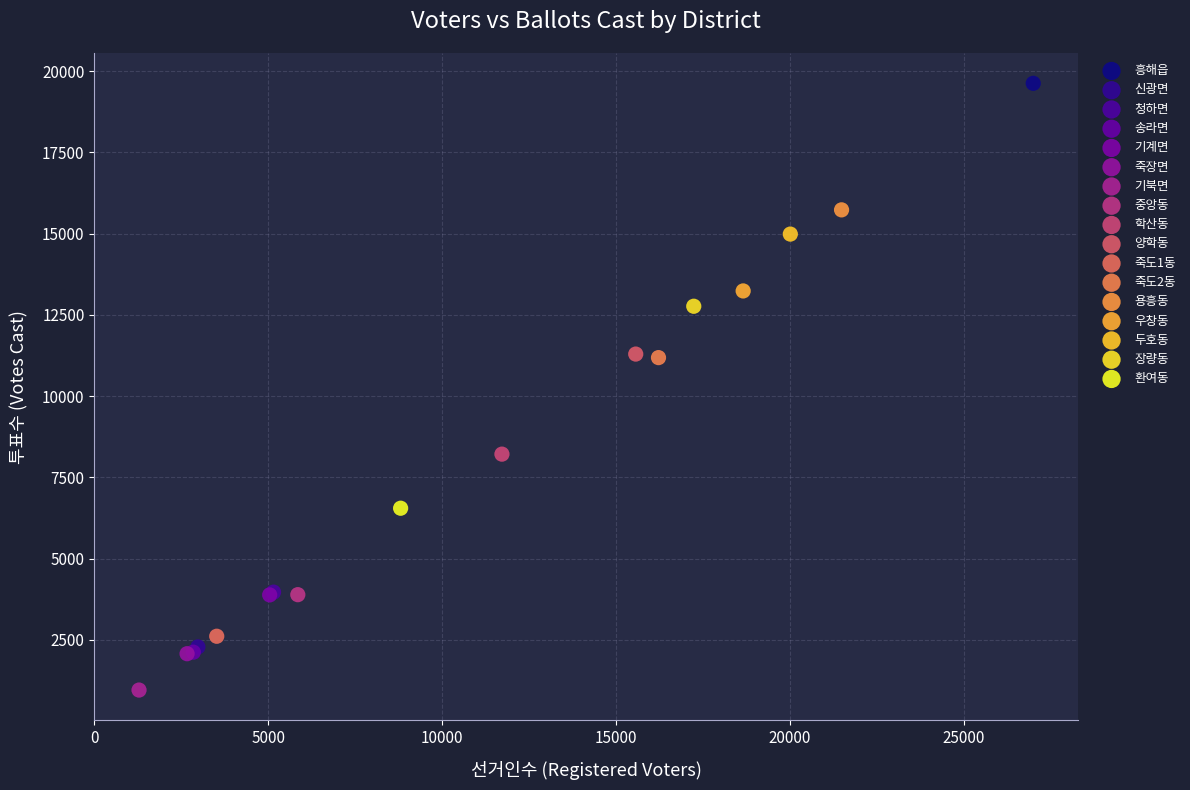

What are all the series names shown in the legend?

흥해읍, 신광면, 청하면, 송라면, 기계면, 죽장면, 기북면, 중앙동, 학산동, 양학동, 죽도1동, 죽도2동, 용흥동, 우창동, 두호동, 장량동, 환여동